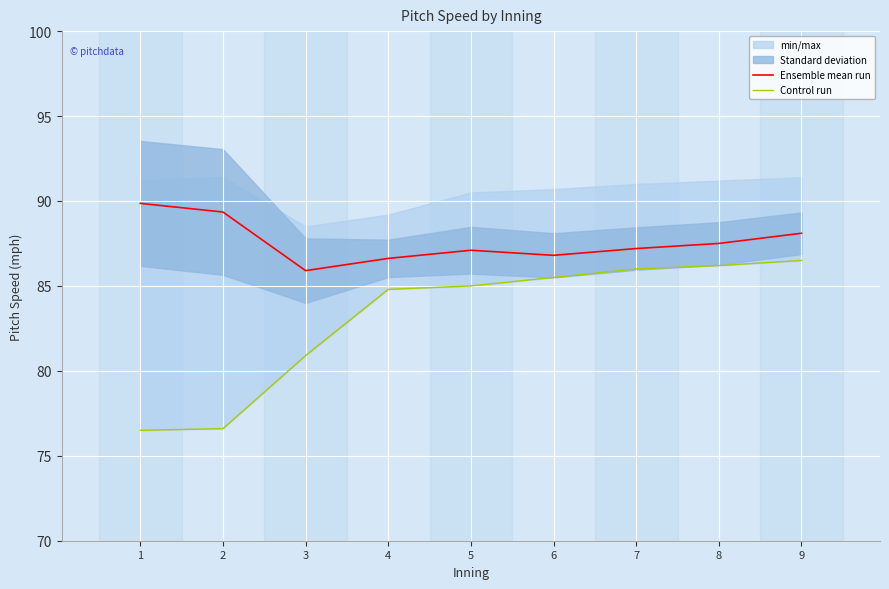

At which label does Ensemble mean run first exceed 87?

1